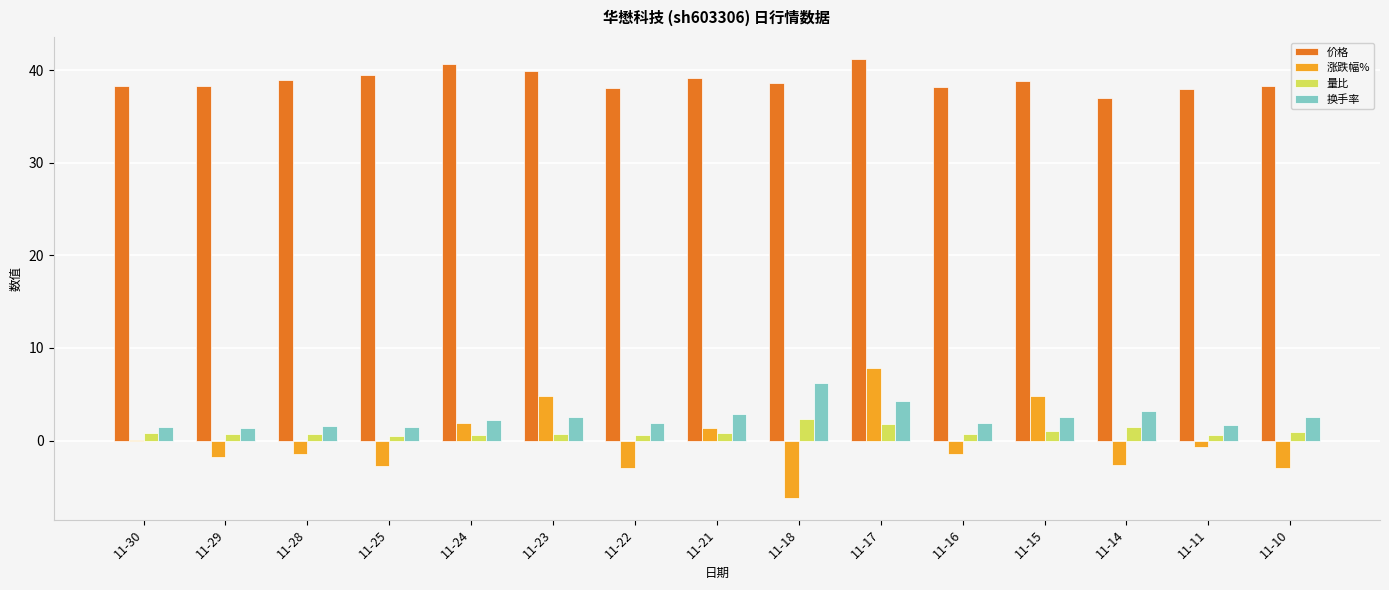

What is the greatest value displayed?

41.2